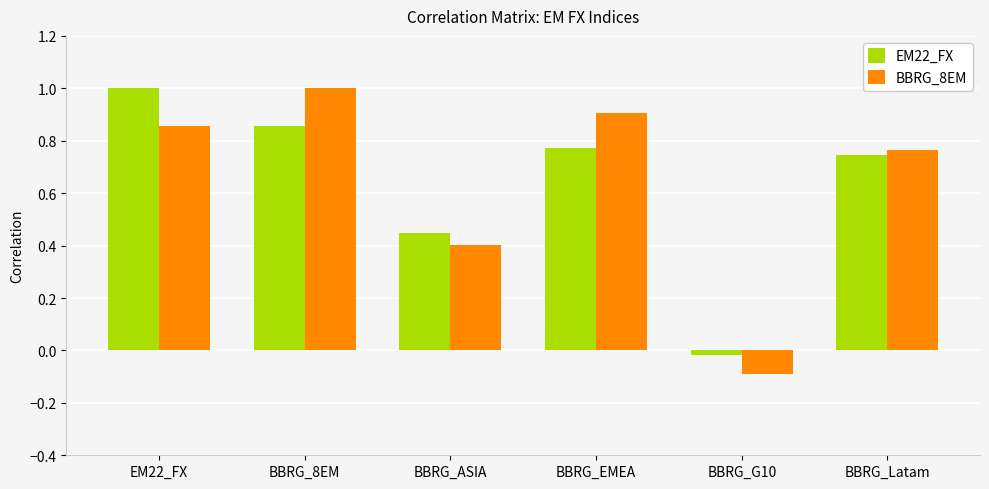

At how many categories does at least one series exceed 0?

5